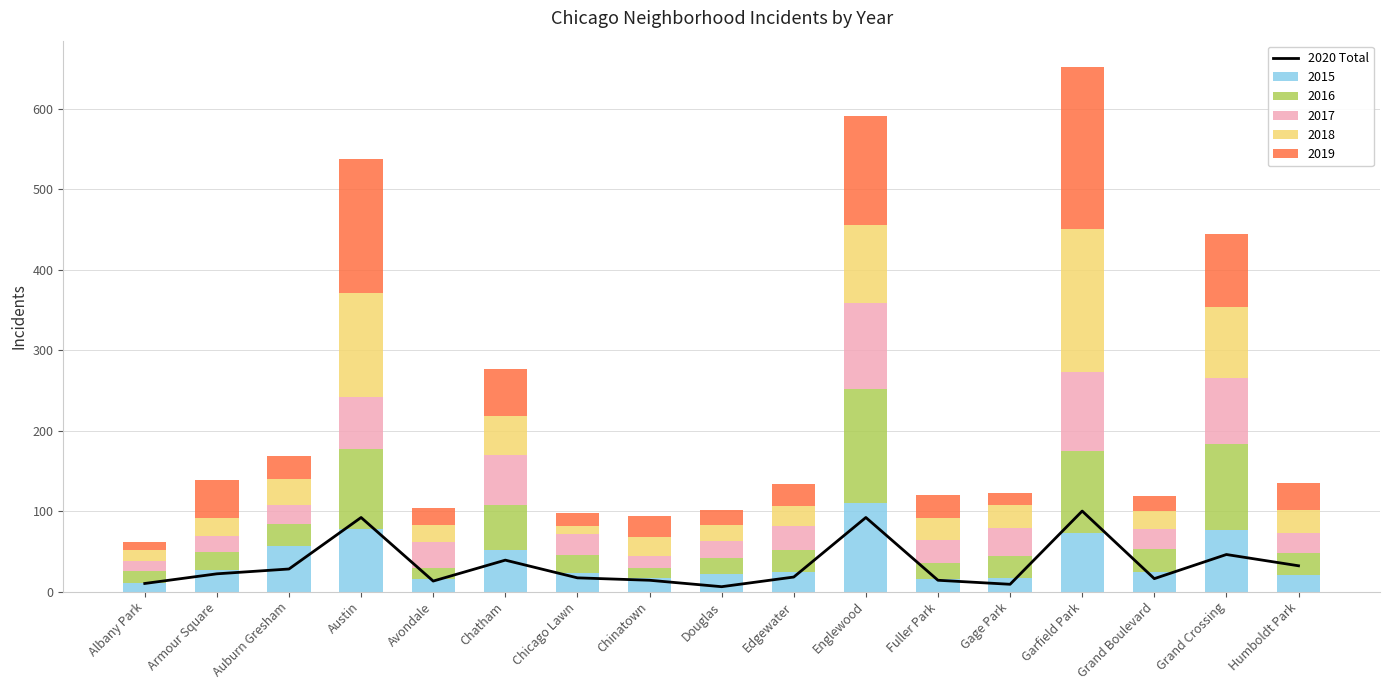

What position from the left is Auburn Gresham?

3